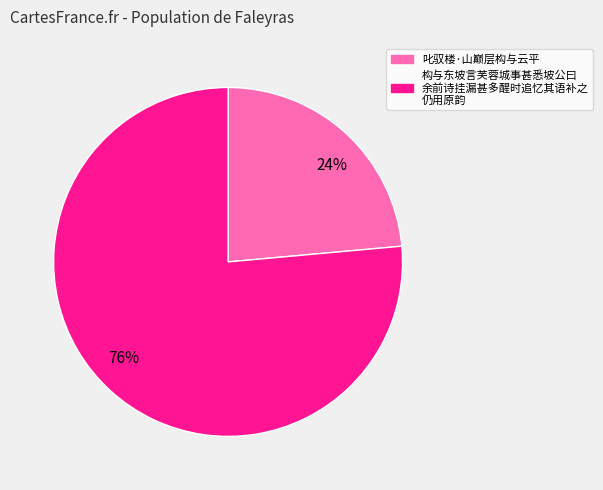

Is there any slice that represents more than half of the pie?

Yes